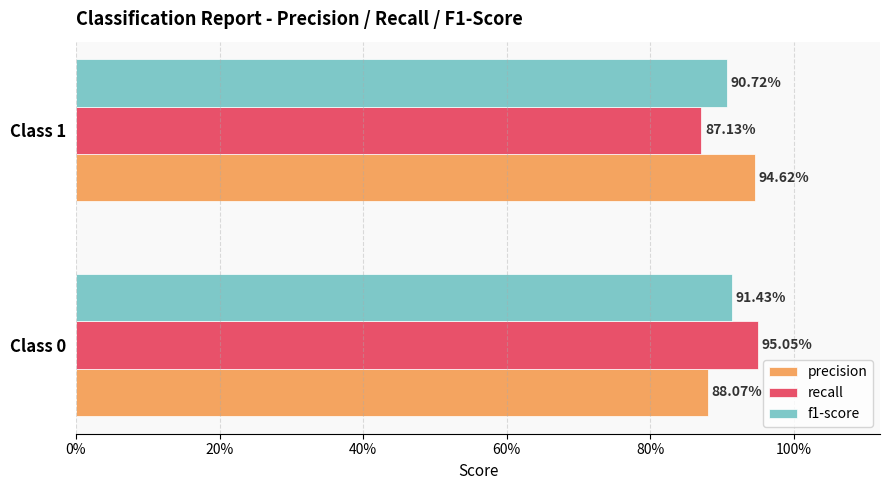

Which series has the widest spread of values?

recall